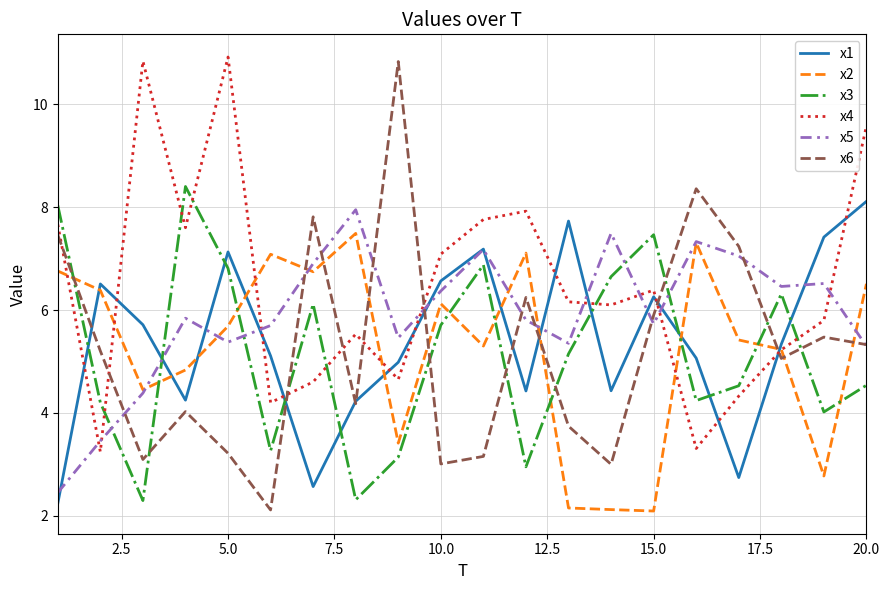

After their last crossing, which series has the higher values: x5 or x3?

x5